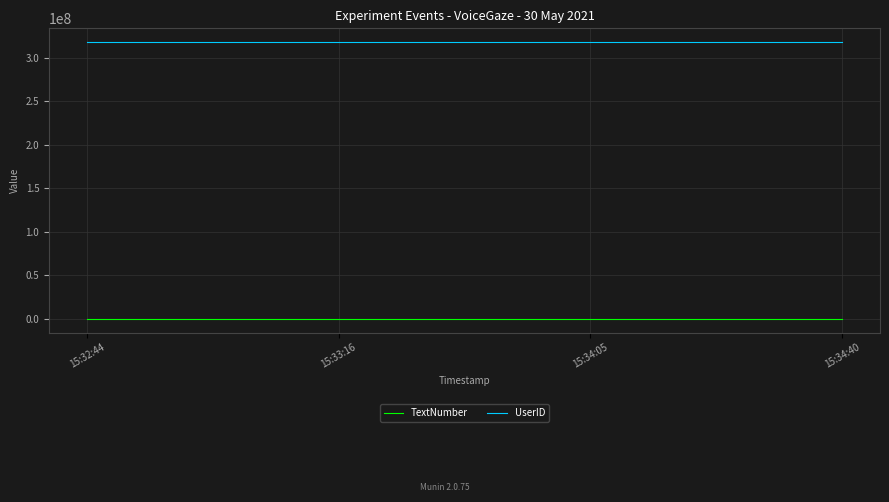

How many lines are shown in the chart?

2